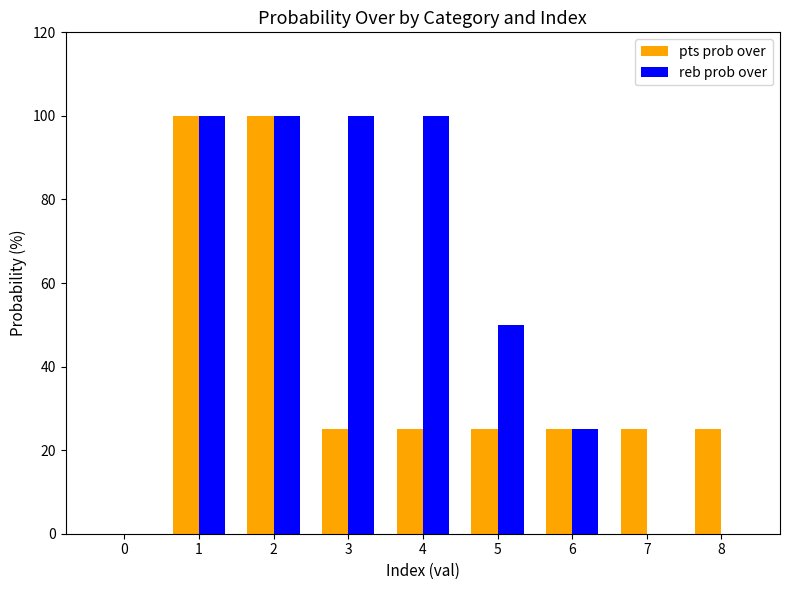

The reb prob over series shows 0 at 7. True or false?

True